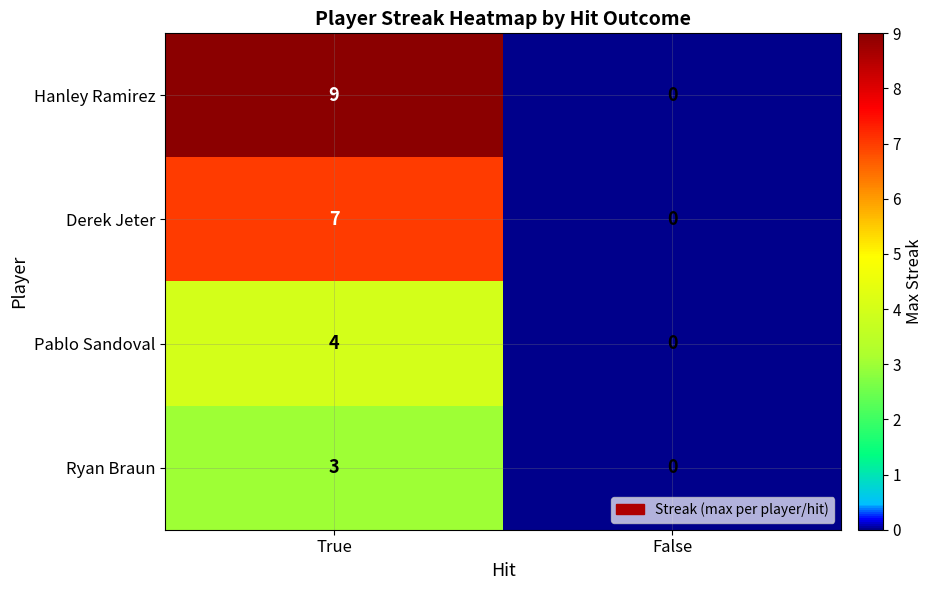

What is the difference between the highest and lowest values at True?

6